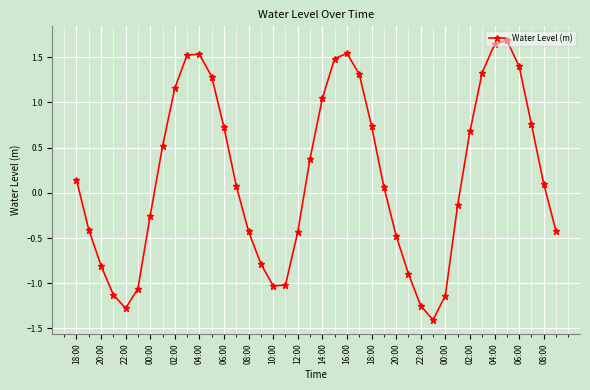

What is the sum of all values?

6.8